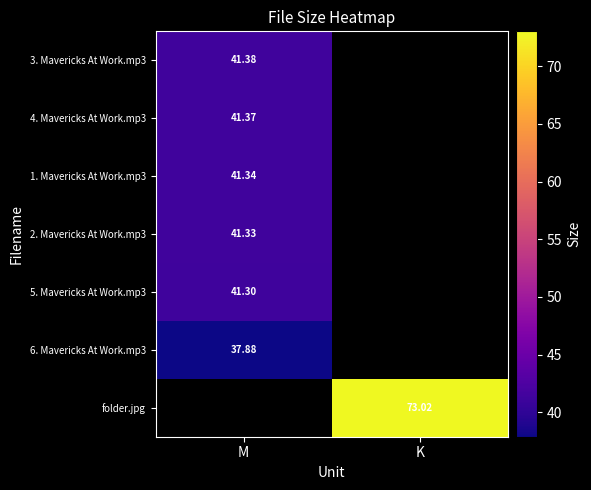

At how many categories does at least one series exceed 42?

1